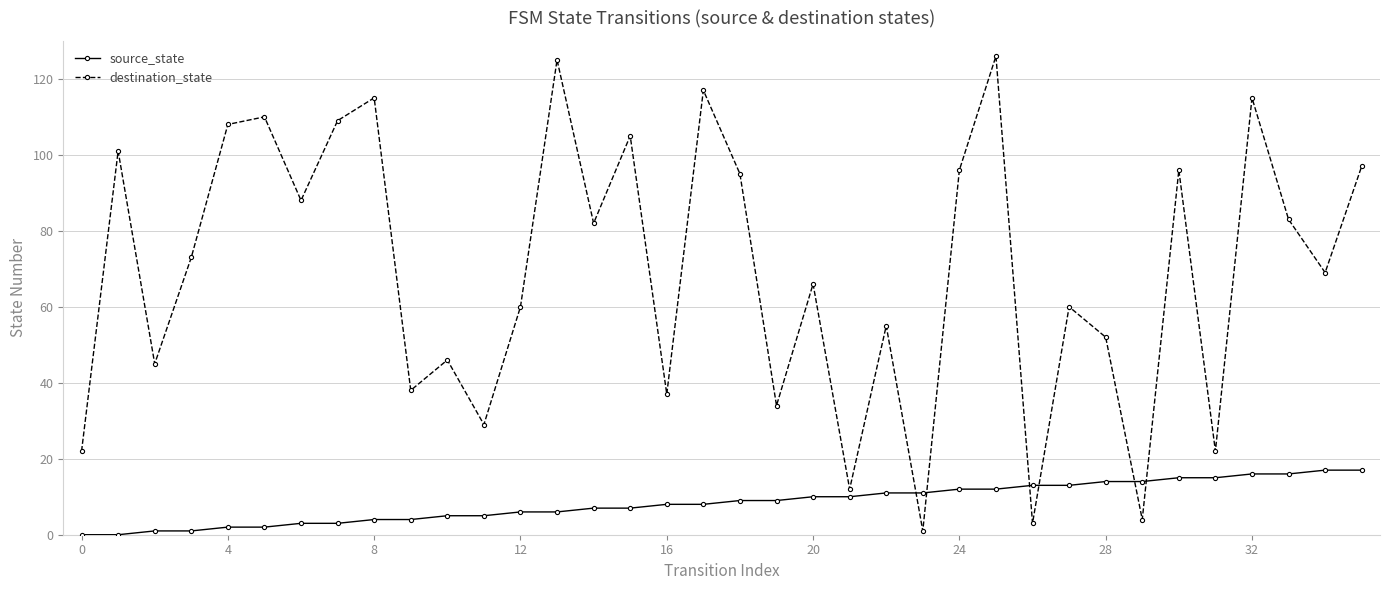

What is the sum of all destination_state values?

2496